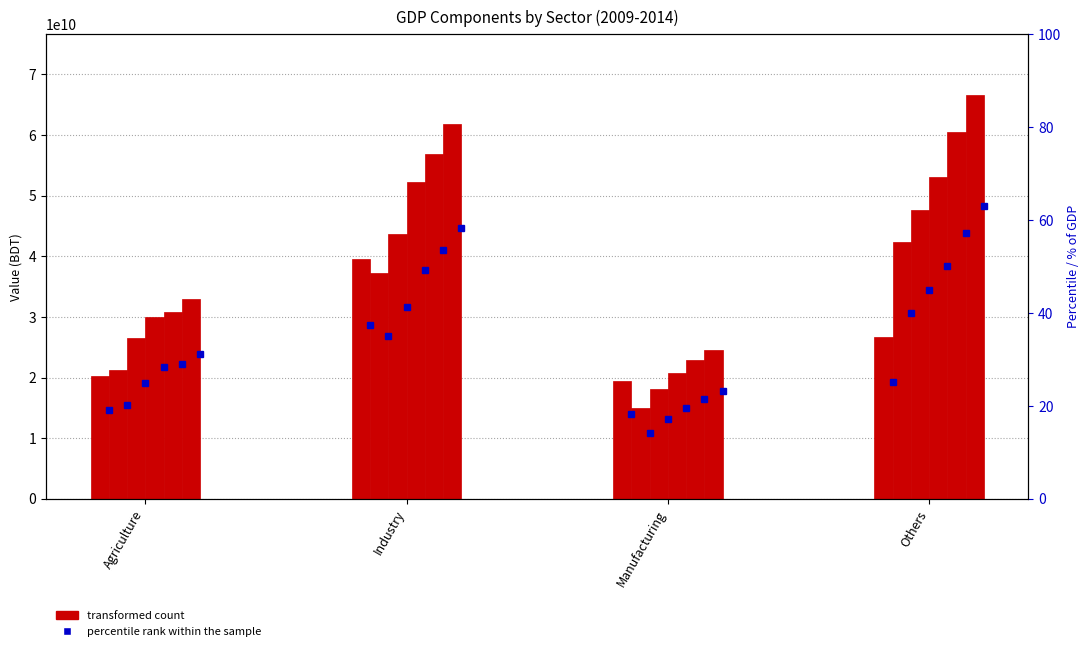

Which has a higher value, Agriculture or Others?

Others